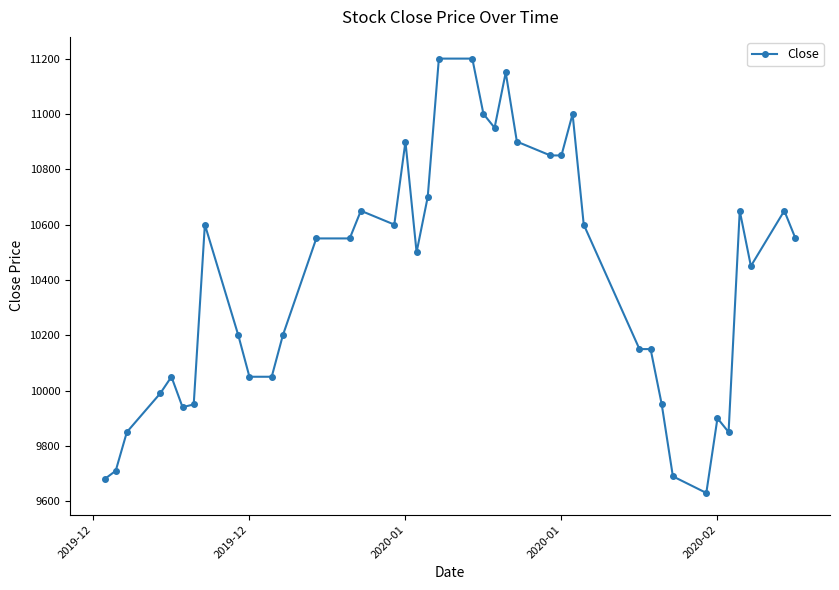

What is the average value?

10401